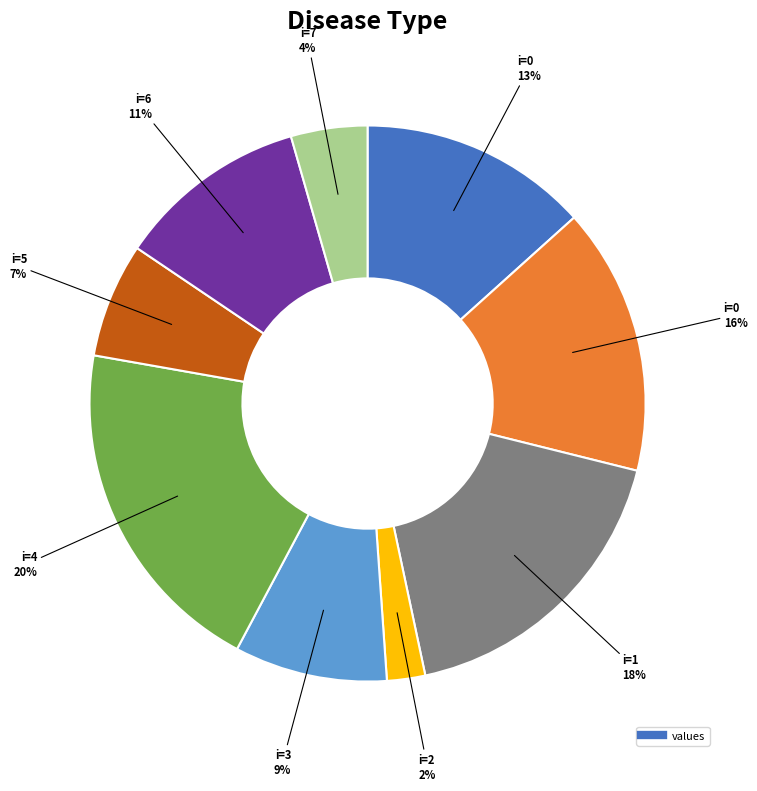

Does any single category account for the majority?

No